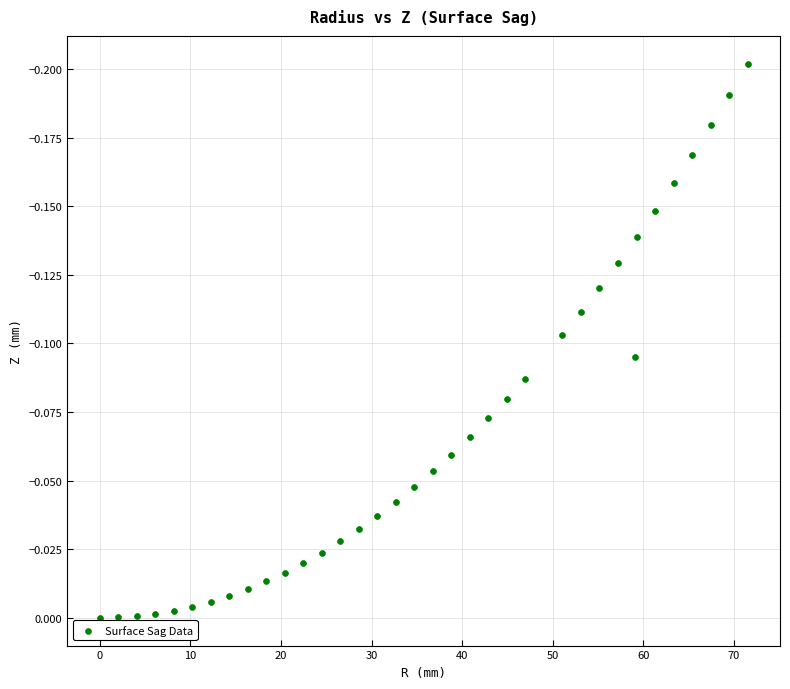

What is the range of X values (max minus min)?

71.5